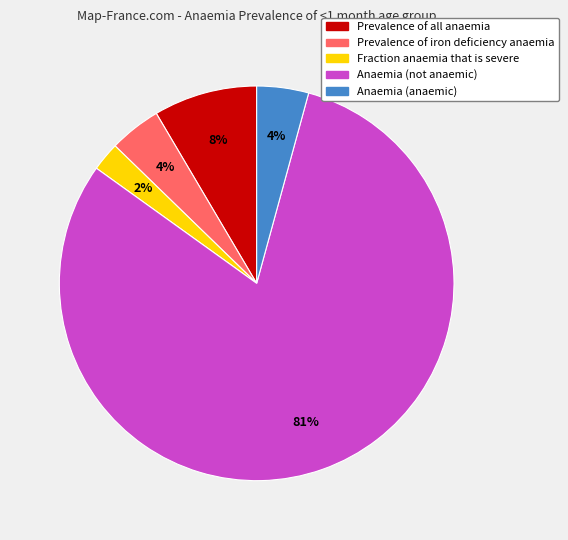

Which has a higher value, Prevalence of iron deficiency anaemia or Prevalence of all anaemia?

Prevalence of all anaemia